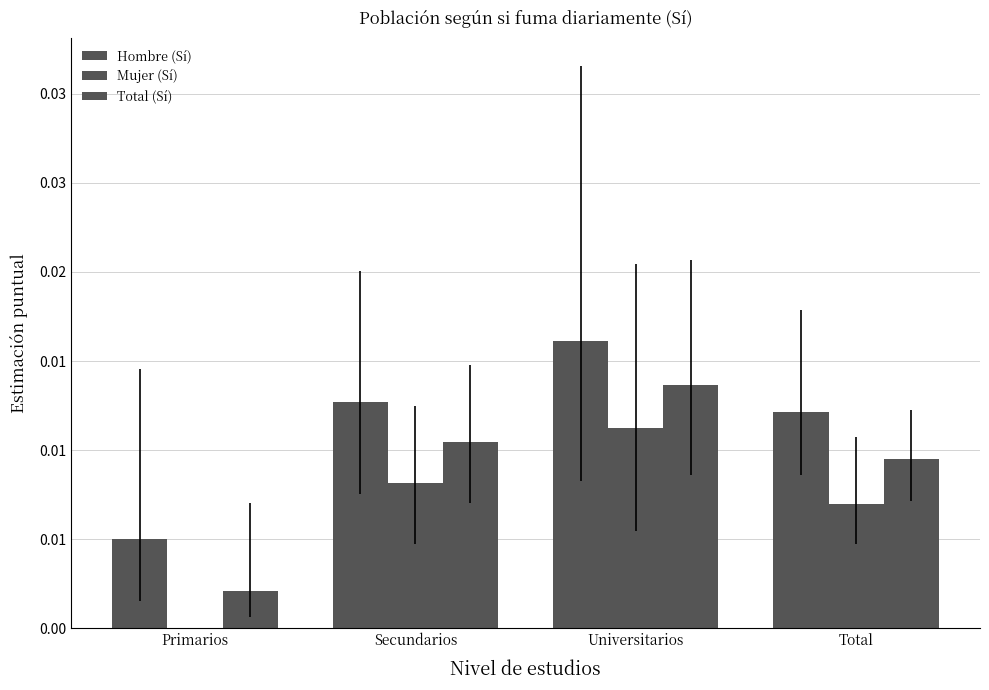

Are the bars grouped side by side (vs. stacked)?

Yes